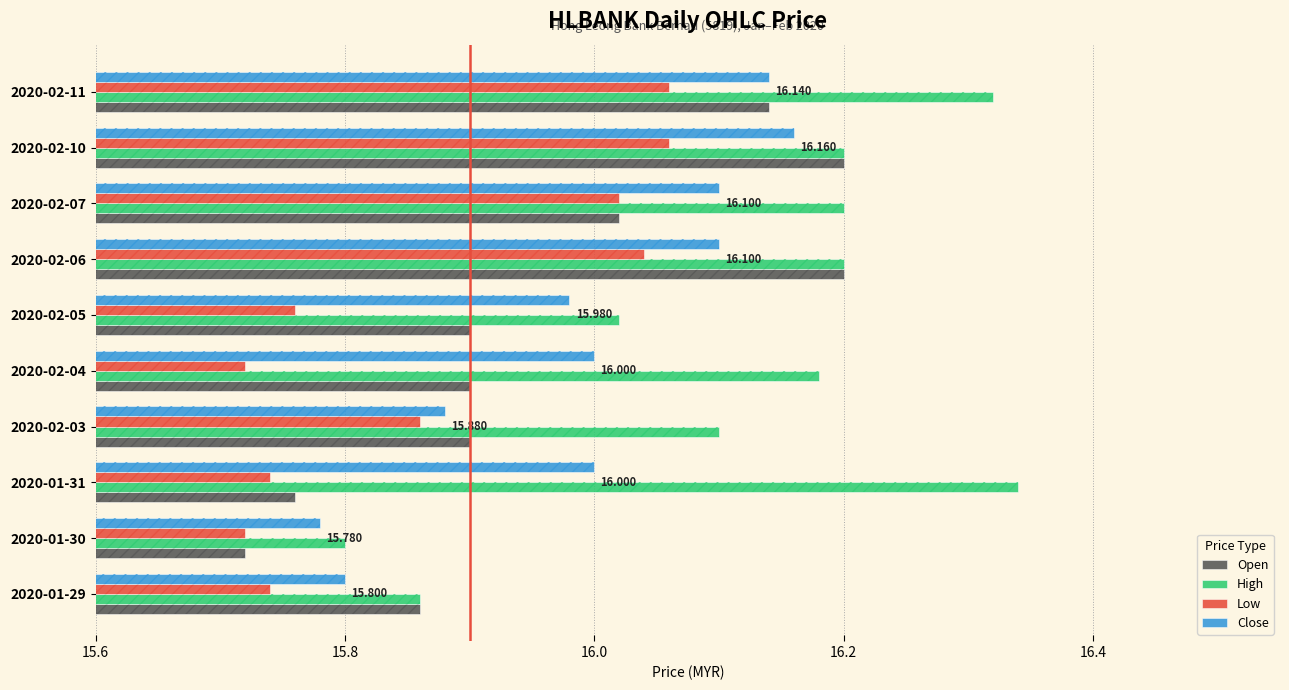

The High series shows 16.3 at 2020-01-31. True or false?

True